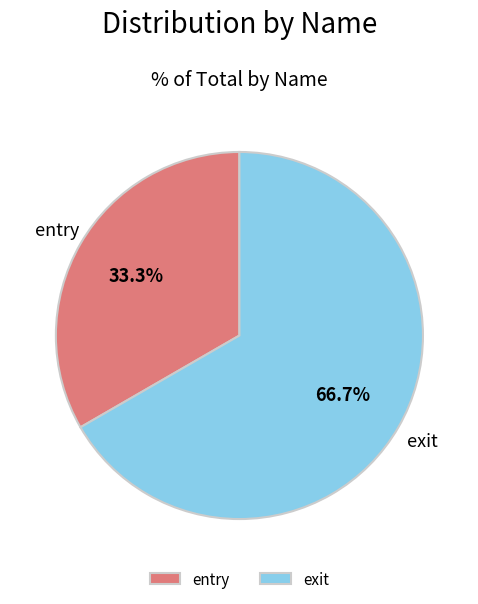

How many slices are in this pie chart?

2